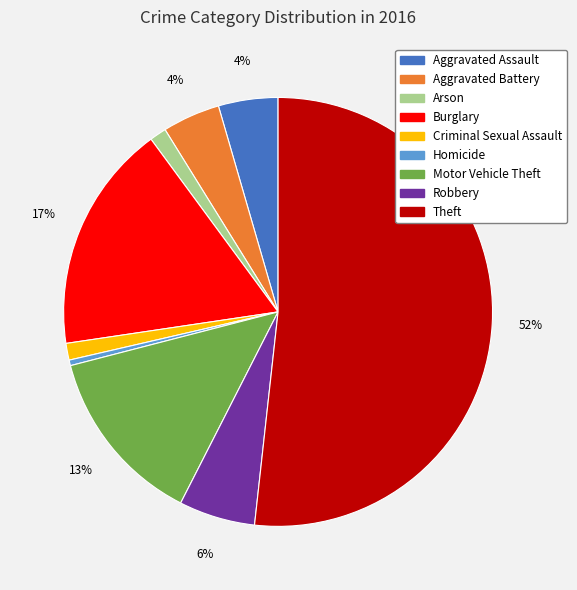

How many segments does this pie chart have?

9